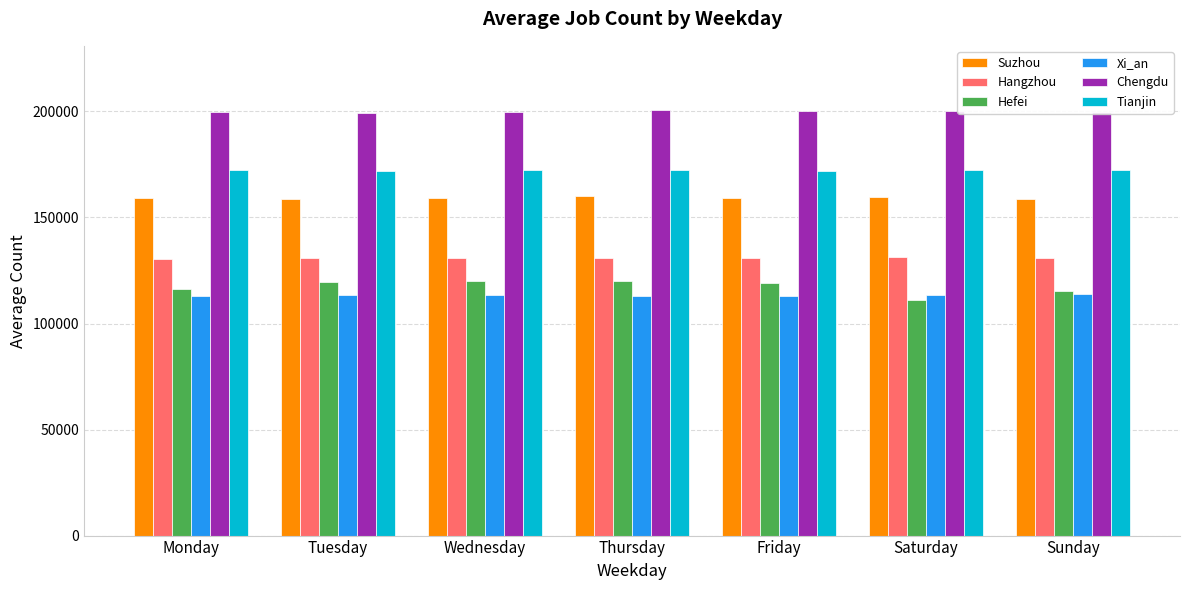

True or false: Suzhou has a value of 96858.7 at Thursday.

False